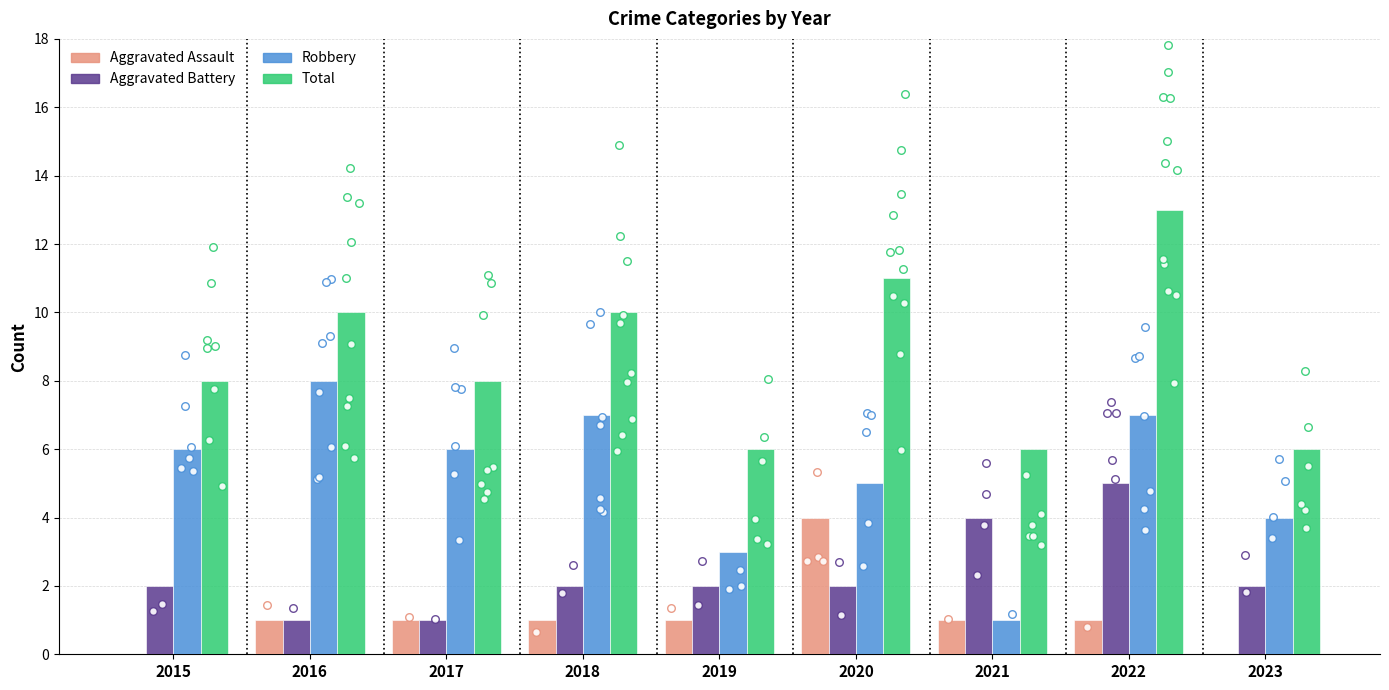

Which series reaches the minimum Y coordinate?

Aggravated Assault